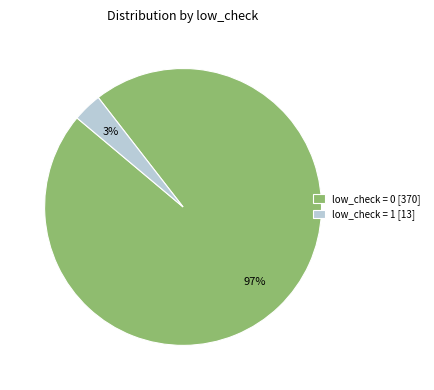

To the nearest percent, what is the average slice percentage?

50%